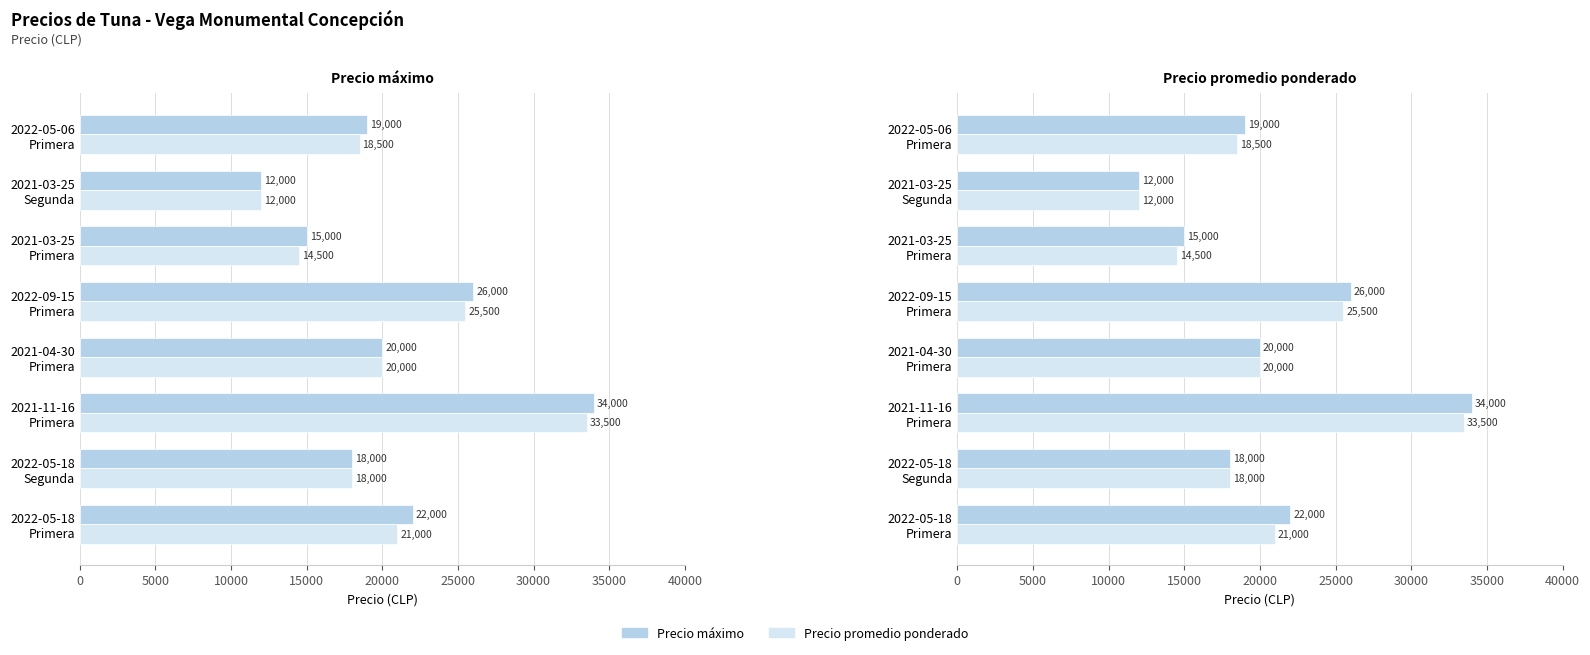

Reading left to right, extract all data points from this chart.

Precio máximo: 22000	18000	34000	20000	26000	15000	12000	19000
Precio promedio ponderado: 21000	18000	33500	20000	25500	14500	12000	18500